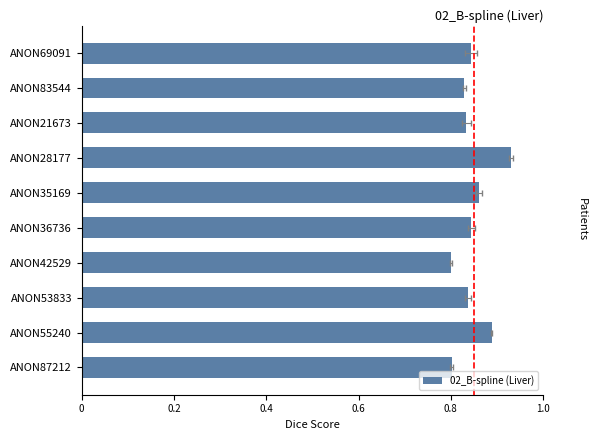

The chart shows a value of 0.8 at ANON53833. True or false?

True